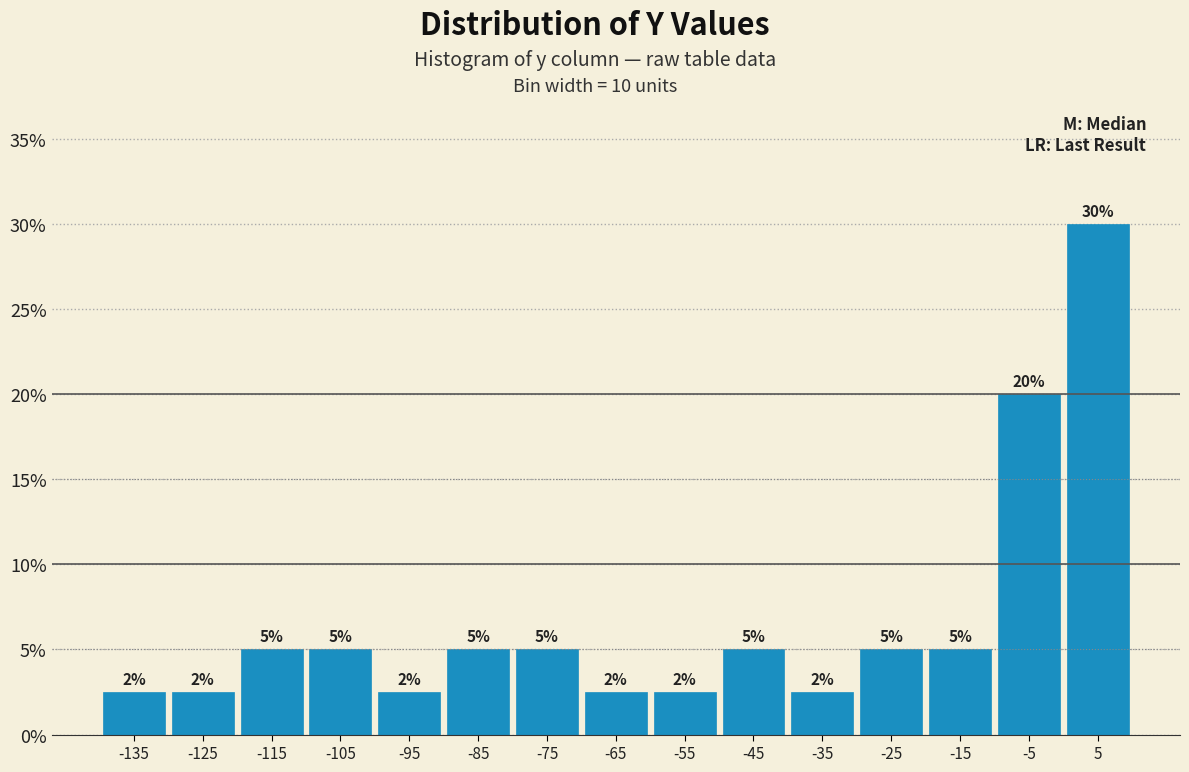

Which range on the x-axis has the tallest bar?

0 to 10